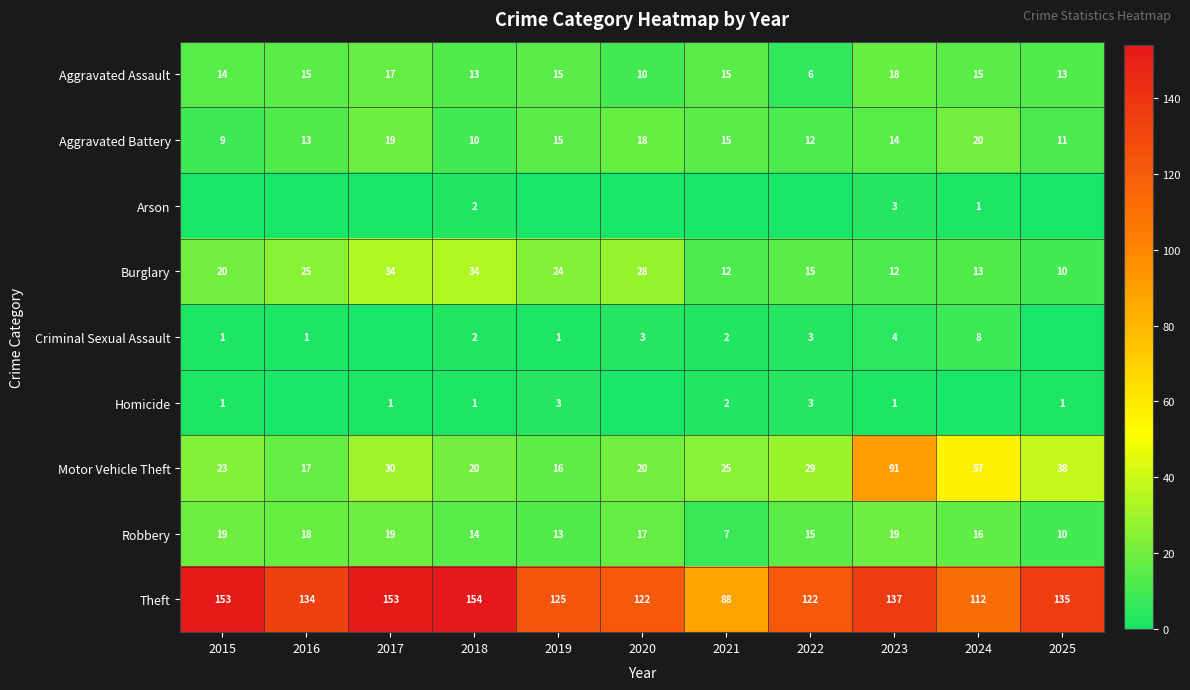

What is the difference between the highest and lowest values at 2016?

134